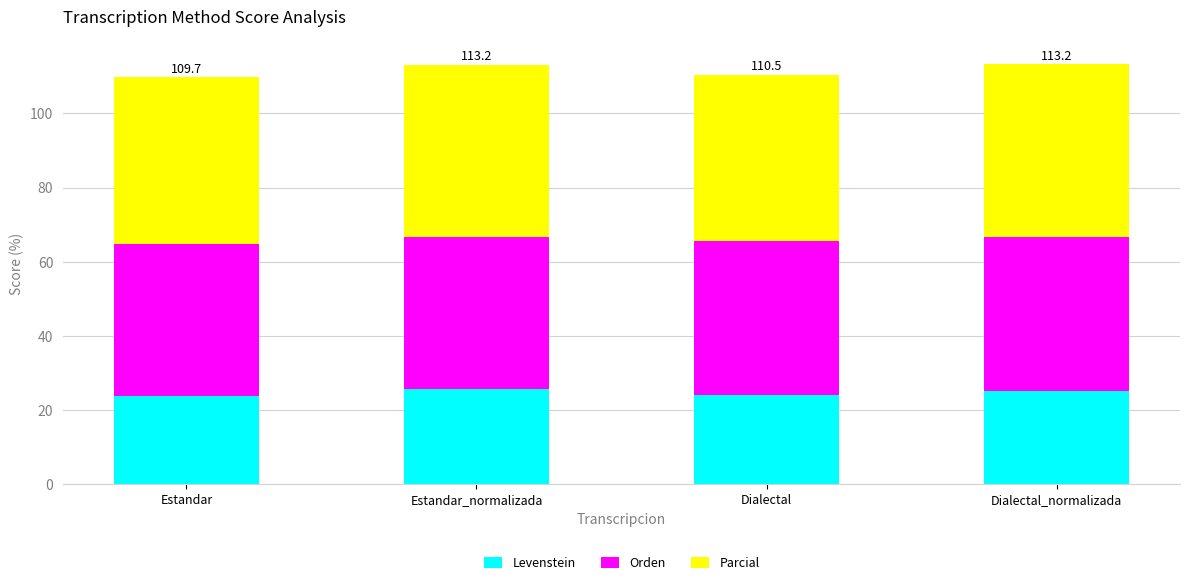

What is the difference between the Levenstein values at Estandar and Estandar_normalizada?

1.9